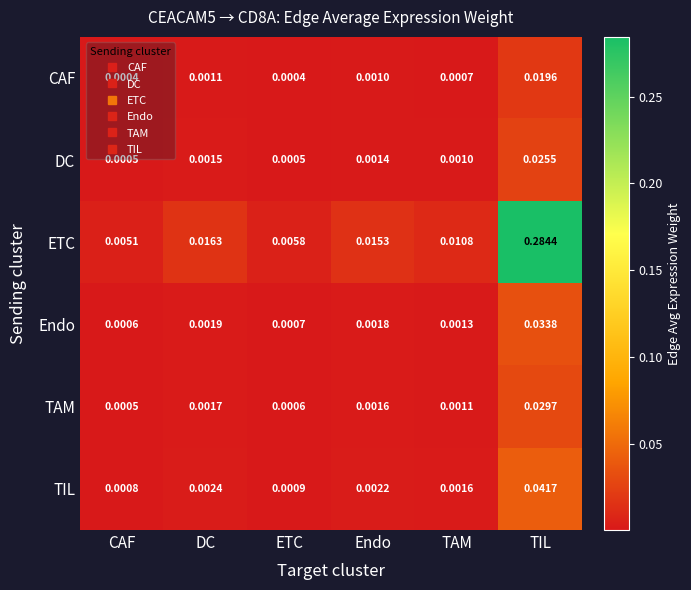

List the series in order of their peak value, highest first.

ETC, TIL, Endo, TAM, DC, CAF